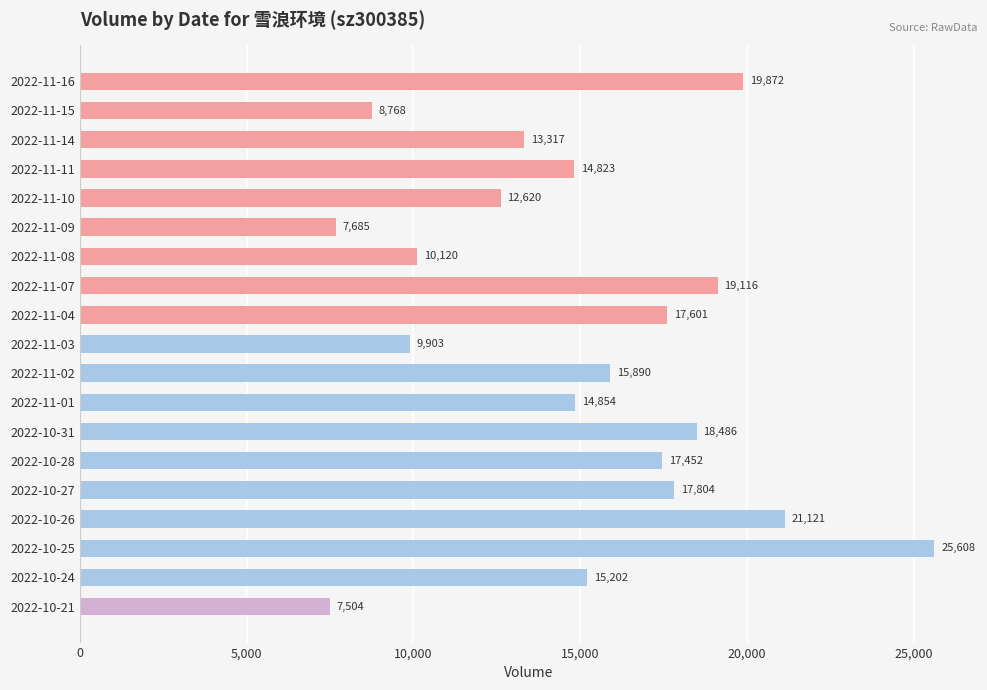

What is the label of the 5th bar from the bottom?

2022-10-27